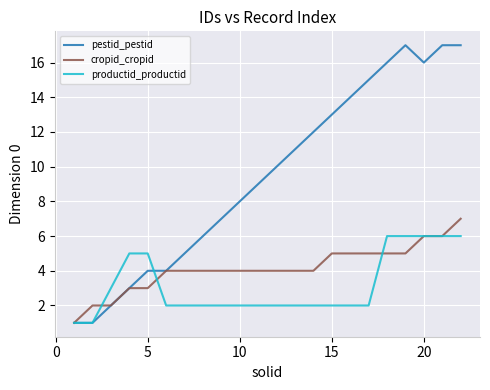

Which series has the largest range (max minus min)?

pestid_pestid